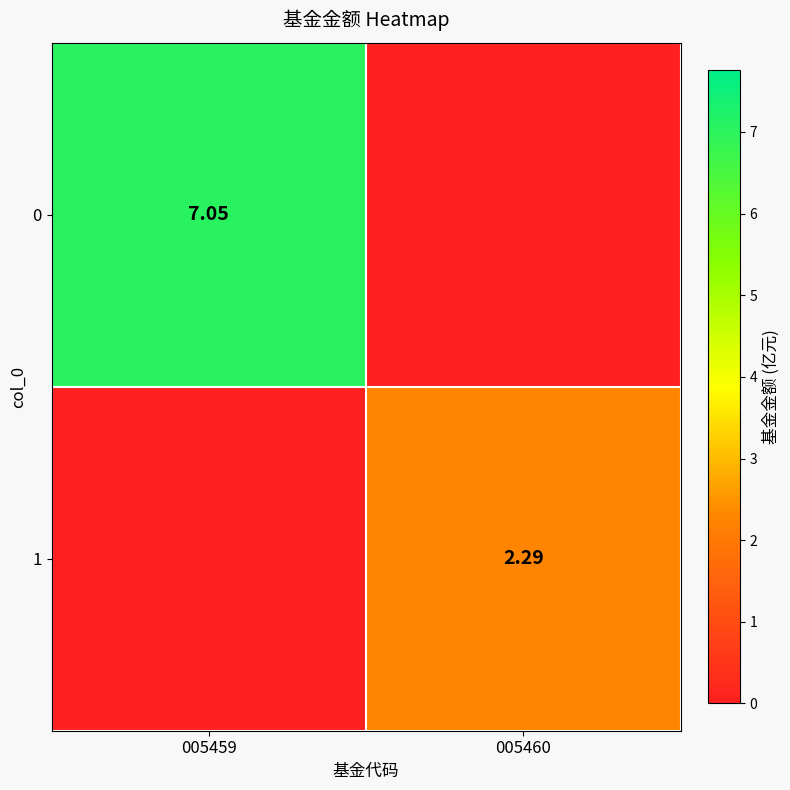

What is the greatest value displayed?

7.0